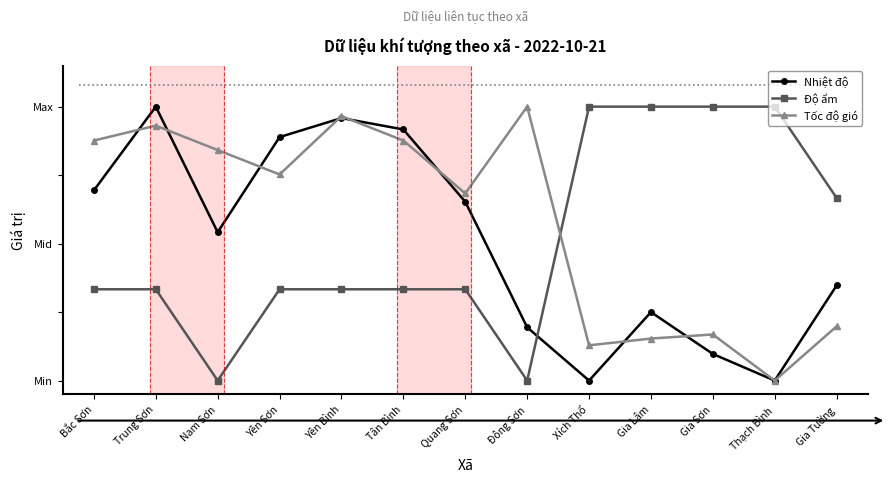

Does the chart have visible grid lines?

No